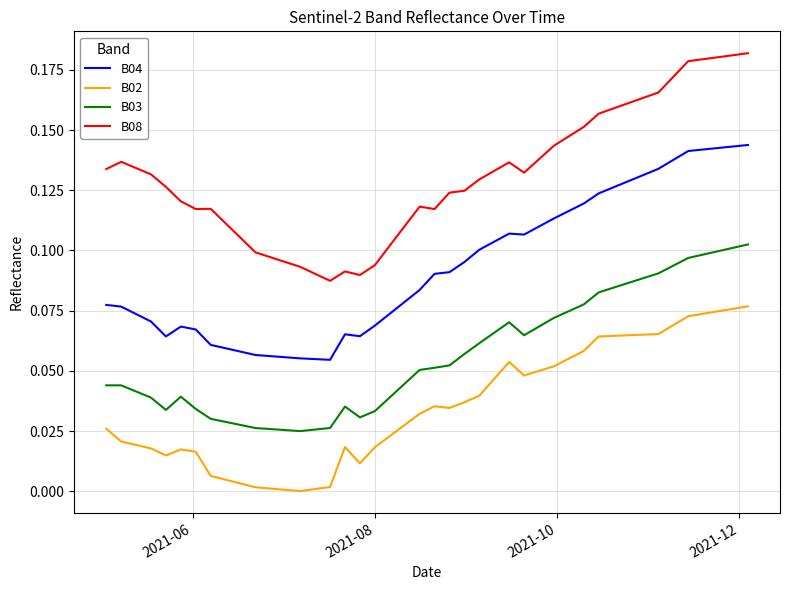

Which series has the largest total across all categories?

B08